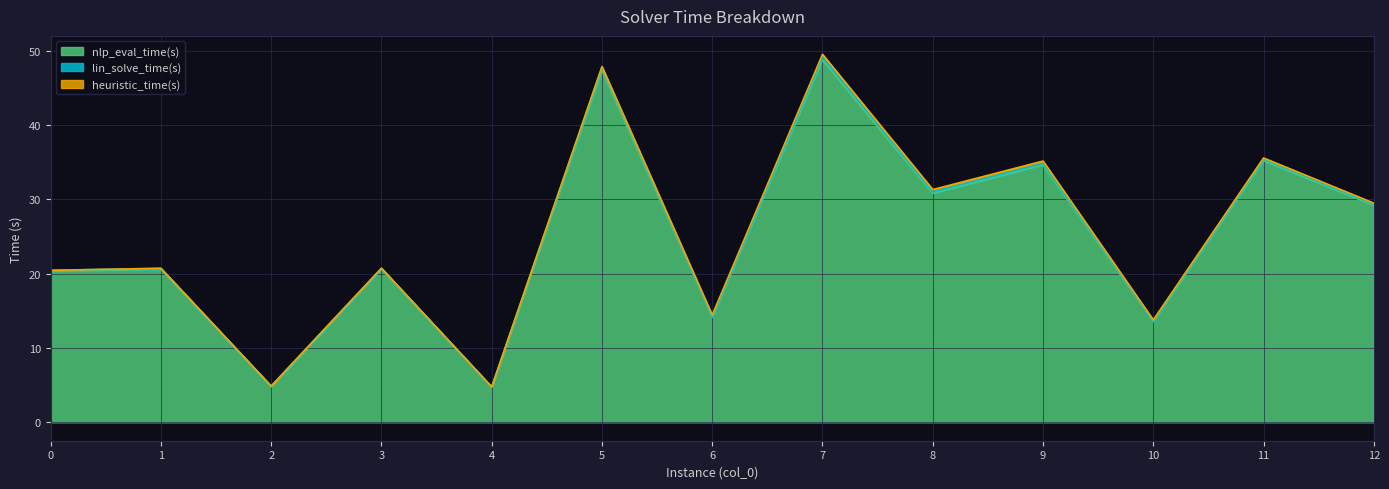

What is the value of the nlp_eval_time(s) point at the 10th from the left?

34.6